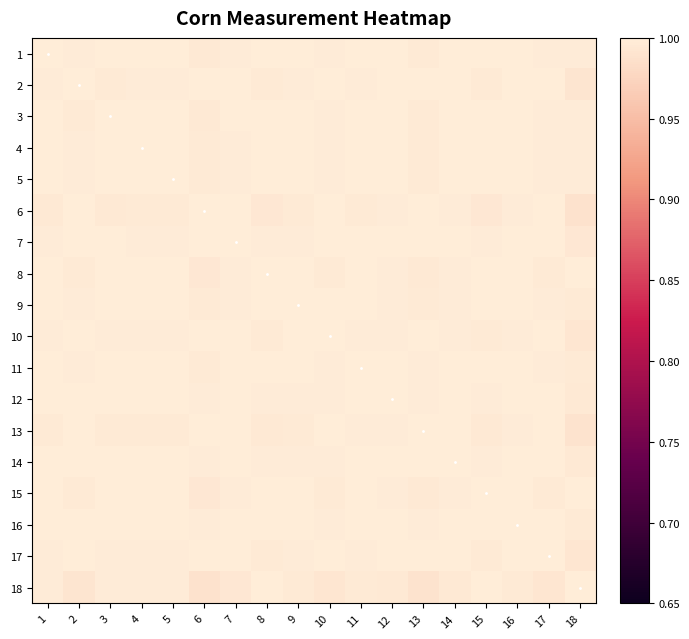

Reading left to right, extract all data points from this chart.

1: 1=1.0	2=1.0	3=1.0	4=1.0	5=1.0	6=1.0	7=1.0	8=1.0	9=1.0	10=1.0	11=1.0	12=1.0	13=1.0	14=1.0	15=1.0	16=1.0	17=1.0	18=1.0
2: 1=1.0	2=1.0	3=1.0	4=1.0	5=1.0	6=1.0	7=1.0	8=1.0	9=1.0	10=1.0	11=1.0	12=1.0	13=1.0	14=1.0	15=1.0	16=1.0	17=1.0	18=1.0
3: 1=1.0	2=1.0	3=1.0	4=1.0	5=1.0	6=1.0	7=1.0	8=1.0	9=1.0	10=1.0	11=1.0	12=1.0	13=1.0	14=1.0	15=1.0	16=1.0	17=1.0	18=1.0
4: 1=1.0	2=1.0	3=1.0	4=1.0	5=1.0	6=1.0	7=1.0	8=1.0	9=1.0	10=1.0	11=1.0	12=1.0	13=1.0	14=1.0	15=1.0	16=1.0	17=1.0	18=1.0
5: 1=1.0	2=1.0	3=1.0	4=1.0	5=1.0	6=1.0	7=1.0	8=1.0	9=1.0	10=1.0	11=1.0	12=1.0	13=1.0	14=1.0	15=1.0	16=1.0	17=1.0	18=1.0
6: 1=1.0	2=1.0	3=1.0	4=1.0	5=1.0	6=1.0	7=1.0	8=1.0	9=1.0	10=1.0	11=1.0	12=1.0	13=1.0	14=1.0	15=1.0	16=1.0	17=1.0	18=1.0
7: 1=1.0	2=1.0	3=1.0	4=1.0	5=1.0	6=1.0	7=1.0	8=1.0	9=1.0	10=1.0	11=1.0	12=1.0	13=1.0	14=1.0	15=1.0	16=1.0	17=1.0	18=1.0
8: 1=1.0	2=1.0	3=1.0	4=1.0	5=1.0	6=1.0	7=1.0	8=1.0	9=1.0	10=1.0	11=1.0	12=1.0	13=1.0	14=1.0	15=1.0	16=1.0	17=1.0	18=1.0
9: 1=1.0	2=1.0	3=1.0	4=1.0	5=1.0	6=1.0	7=1.0	8=1.0	9=1.0	10=1.0	11=1.0	12=1.0	13=1.0	14=1.0	15=1.0	16=1.0	17=1.0	18=1.0
10: 1=1.0	2=1.0	3=1.0	4=1.0	5=1.0	6=1.0	7=1.0	8=1.0	9=1.0	10=1.0	11=1.0	12=1.0	13=1.0	14=1.0	15=1.0	16=1.0	17=1.0	18=1.0
11: 1=1.0	2=1.0	3=1.0	4=1.0	5=1.0	6=1.0	7=1.0	8=1.0	9=1.0	10=1.0	11=1.0	12=1.0	13=1.0	14=1.0	15=1.0	16=1.0	17=1.0	18=1.0
12: 1=1.0	2=1.0	3=1.0	4=1.0	5=1.0	6=1.0	7=1.0	8=1.0	9=1.0	10=1.0	11=1.0	12=1.0	13=1.0	14=1.0	15=1.0	16=1.0	17=1.0	18=1.0
13: 1=1.0	2=1.0	3=1.0	4=1.0	5=1.0	6=1.0	7=1.0	8=1.0	9=1.0	10=1.0	11=1.0	12=1.0	13=1.0	14=1.0	15=1.0	16=1.0	17=1.0	18=1.0
14: 1=1.0	2=1.0	3=1.0	4=1.0	5=1.0	6=1.0	7=1.0	8=1.0	9=1.0	10=1.0	11=1.0	12=1.0	13=1.0	14=1.0	15=1.0	16=1.0	17=1.0	18=1.0
15: 1=1.0	2=1.0	3=1.0	4=1.0	5=1.0	6=1.0	7=1.0	8=1.0	9=1.0	10=1.0	11=1.0	12=1.0	13=1.0	14=1.0	15=1.0	16=1.0	17=1.0	18=1.0
16: 1=1.0	2=1.0	3=1.0	4=1.0	5=1.0	6=1.0	7=1.0	8=1.0	9=1.0	10=1.0	11=1.0	12=1.0	13=1.0	14=1.0	15=1.0	16=1.0	17=1.0	18=1.0
17: 1=1.0	2=1.0	3=1.0	4=1.0	5=1.0	6=1.0	7=1.0	8=1.0	9=1.0	10=1.0	11=1.0	12=1.0	13=1.0	14=1.0	15=1.0	16=1.0	17=1.0	18=1.0
18: 1=1.0	2=1.0	3=1.0	4=1.0	5=1.0	6=1.0	7=1.0	8=1.0	9=1.0	10=1.0	11=1.0	12=1.0	13=1.0	14=1.0	15=1.0	16=1.0	17=1.0	18=1.0